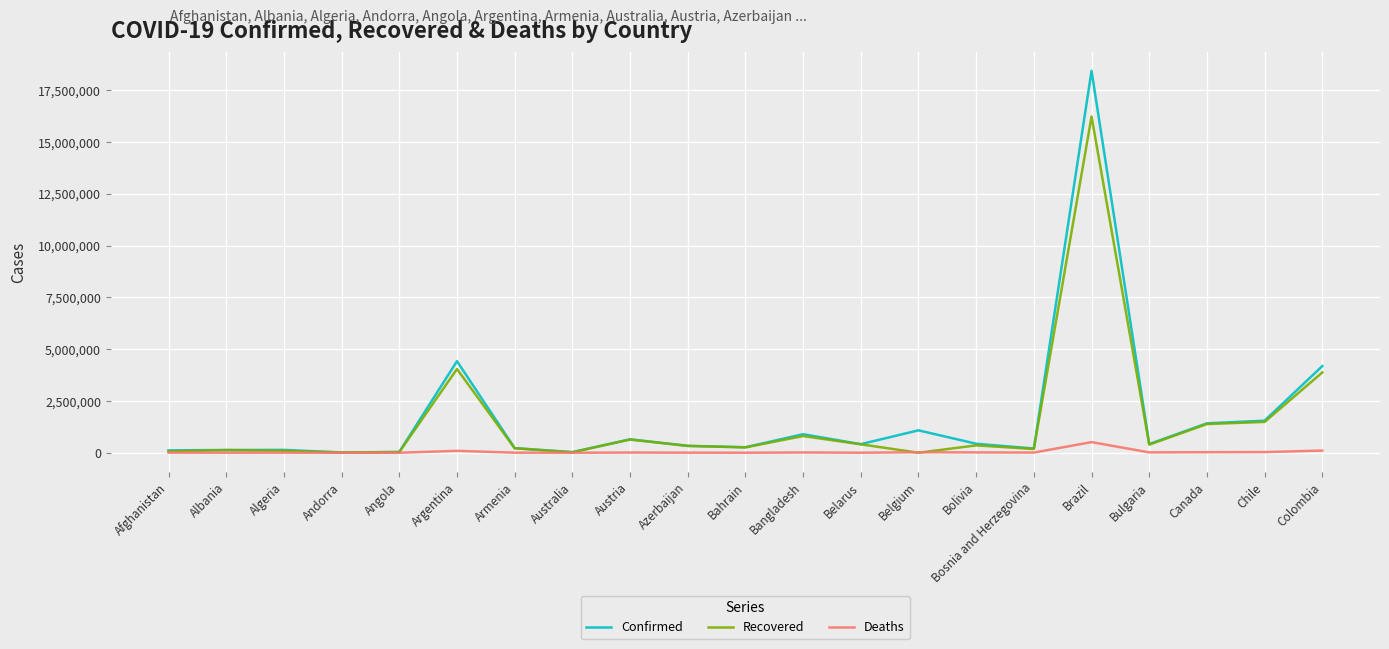

Is the value of Confirmed at Afghanistan greater than the value of Recovered at Colombia?

No